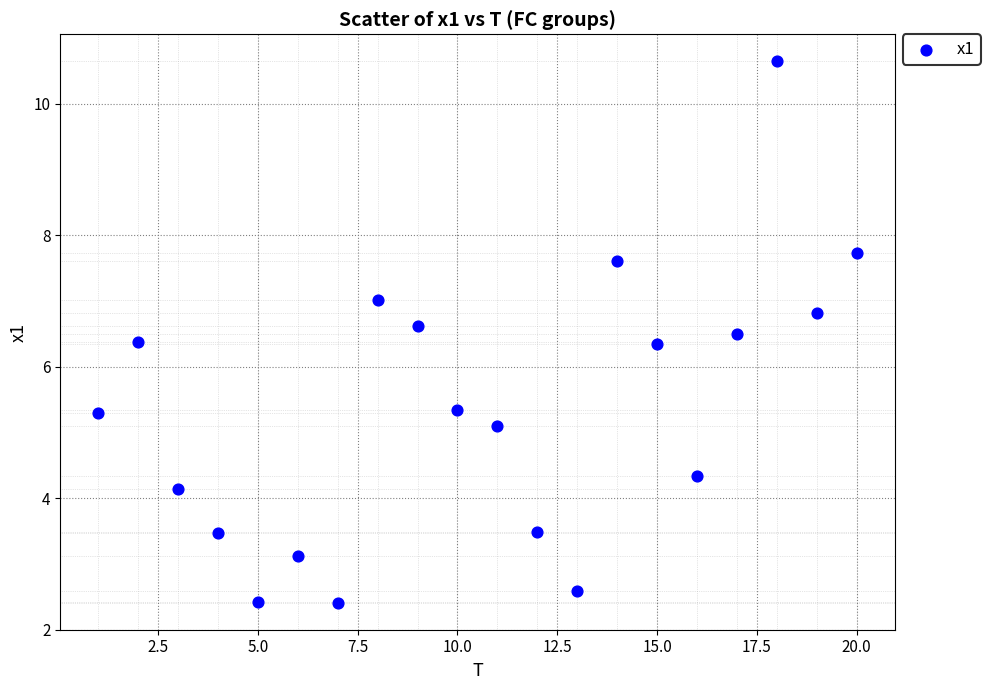

What is the range of Y values (max minus min)?

8.2